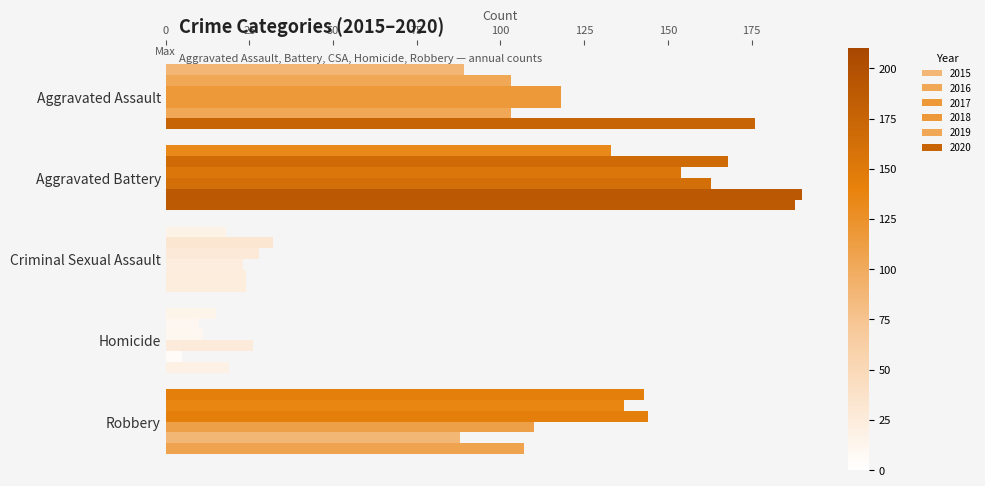

Rank the series at Criminal Sexual Assault from highest to lowest value.

2016, 2017, 2019, 2020, 2018, 2015